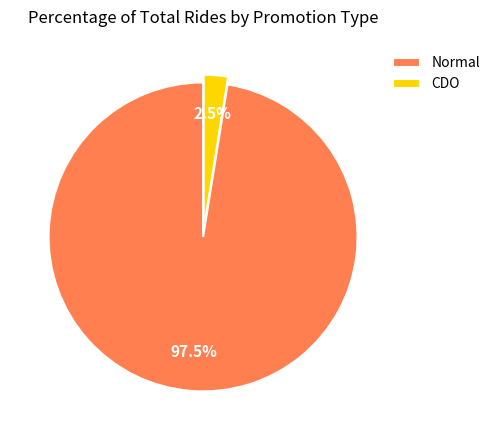

Do CDO and Normal together represent more than half of the pie?

Yes